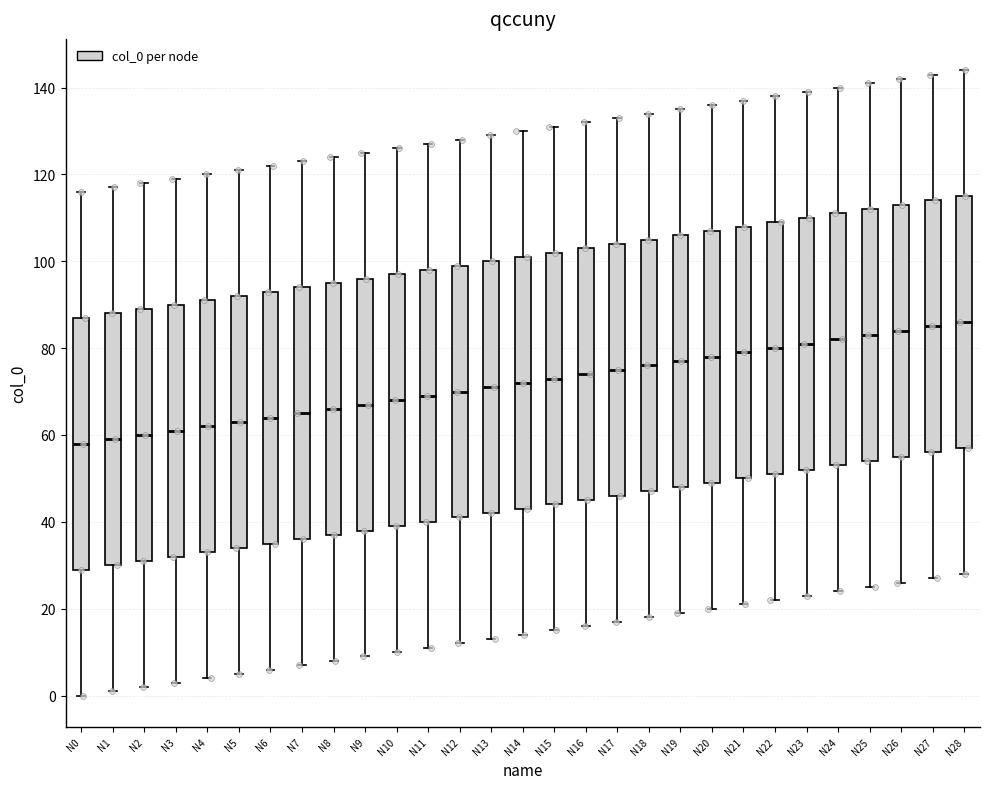

Where is the upper edge of the box for N15 on the y-axis? The values are not printed on the chart, so give them approximately, as read against the axis.

102